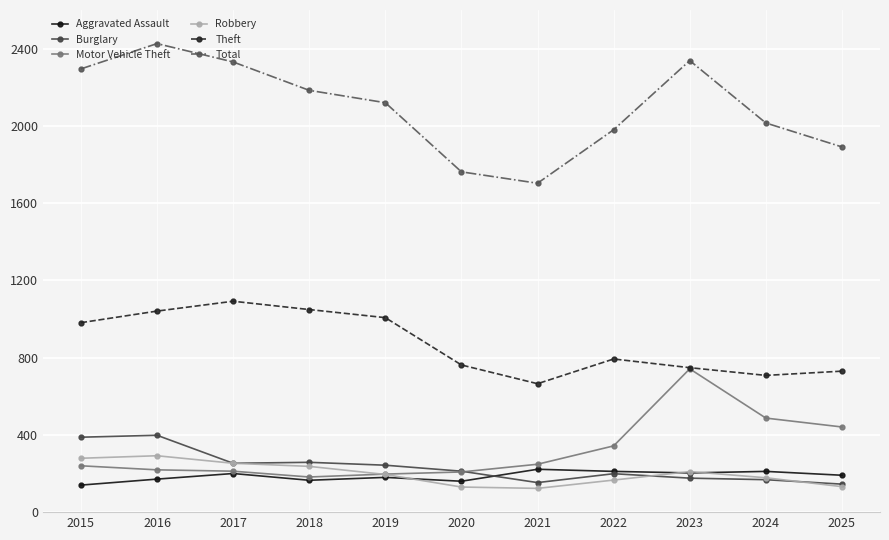

Which series has the largest range (max minus min)?

Total